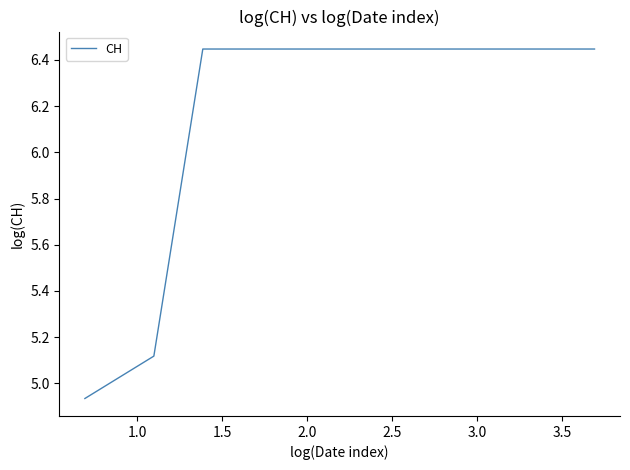

What value does the data have at 2.5?

6.4